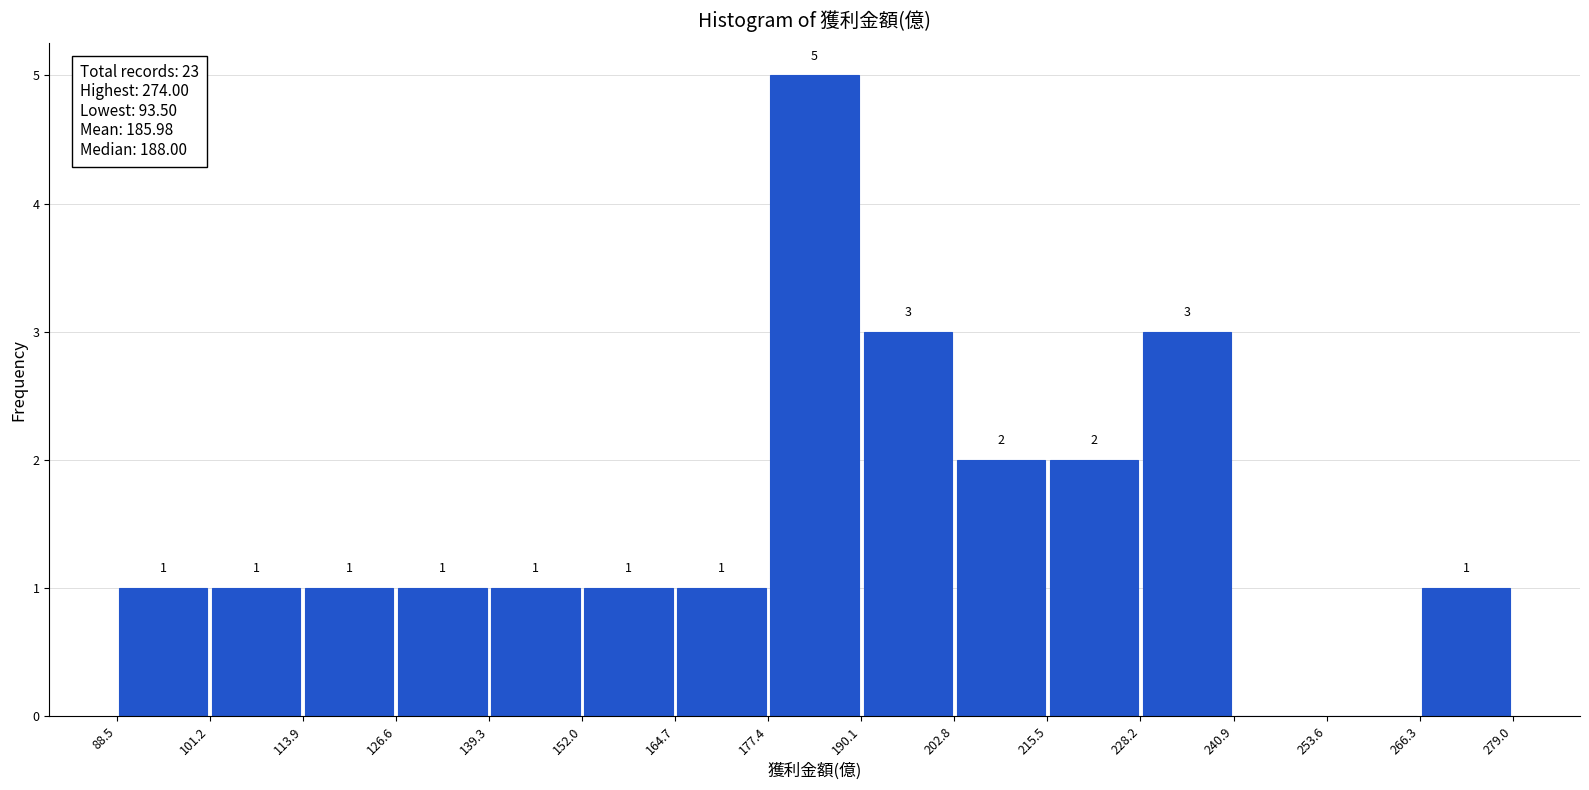

Over which range of the x-axis is the bar tallest?

177.4 to 190.1